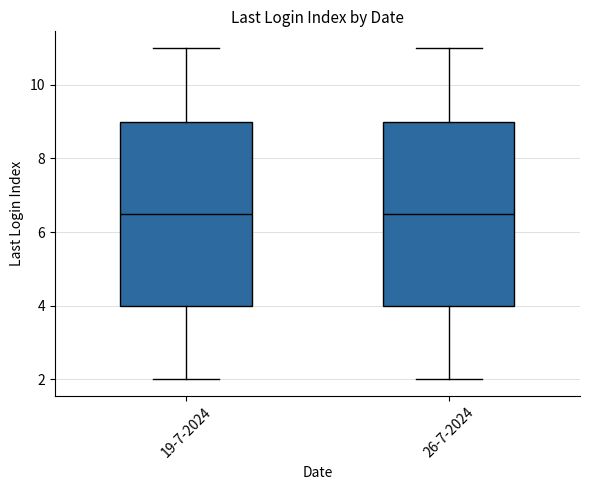

Reading left to right, transcribe this box plot: for each box, give where its median line is, the range the box spans, and where its two whiskers end, as read against the y-axis. The values are not printed on the chart, so give them approximately, as read against the axis.

19-7-2024: median 6.6, box 4.0 to 9.0, whiskers 2.0 to 11.0
26-7-2024: median 6.6, box 4.0 to 9.0, whiskers 2.0 to 11.0